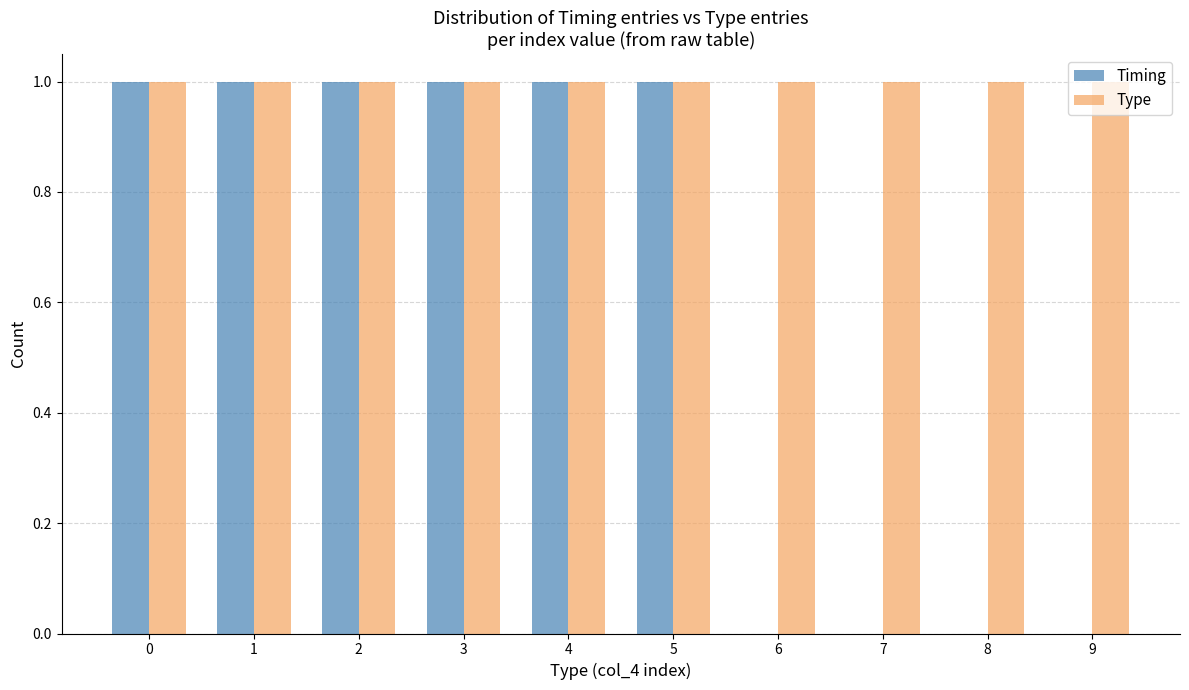

True or false: Type has a value of 1 at 5.

True